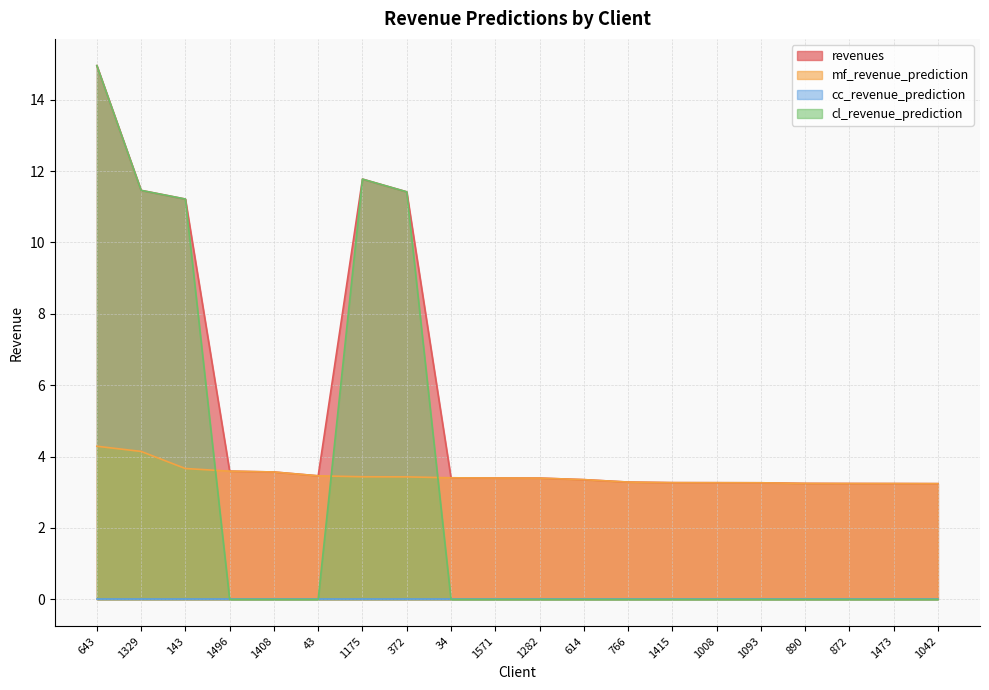

What is the sum of all cl_revenue_prediction values?

60.8